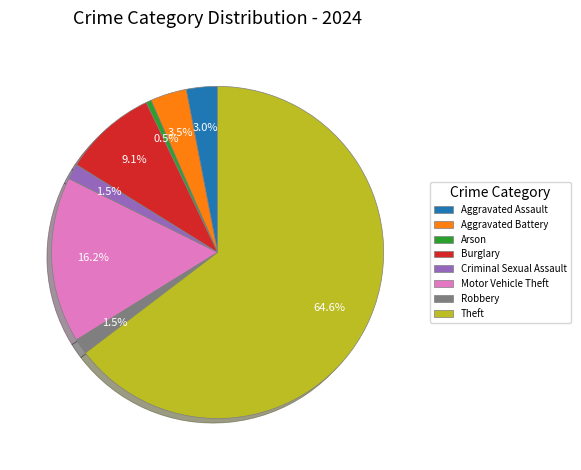

What is the ratio of the value at Arson to the value at Robbery?

0.3